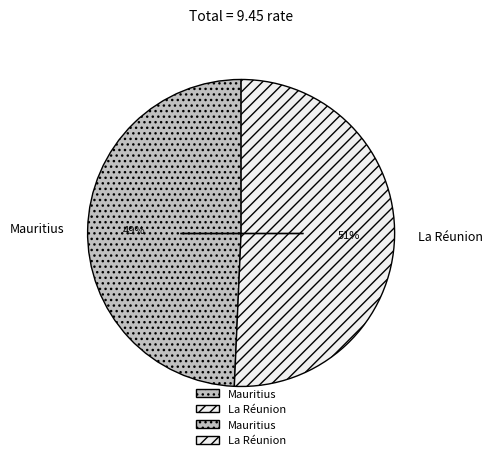

How many slices are in this pie chart?

2